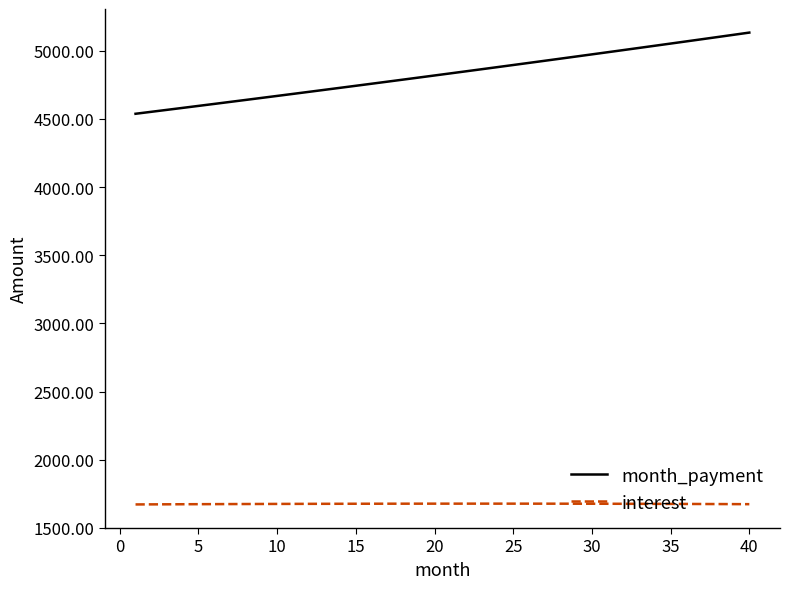

Which series has the widest spread of values?

month_payment